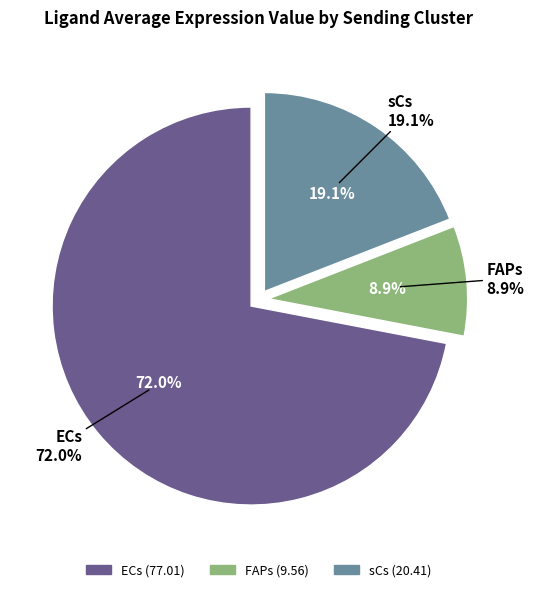

Between FAPs and ECs, which is larger?

ECs